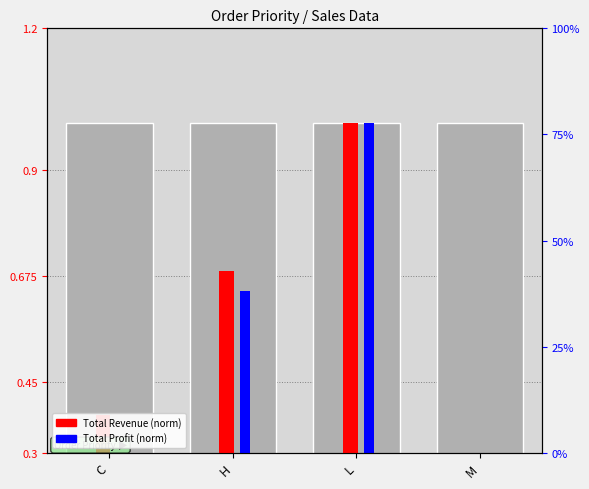

Rank the series by their average value, from lowest to highest.

Total Profit (norm), Total Revenue (norm)